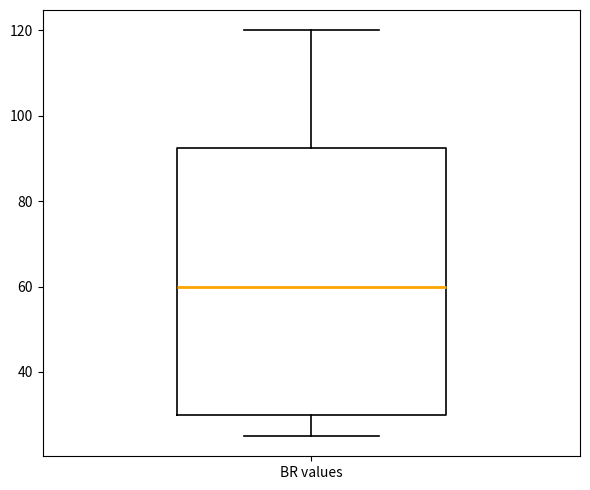

Read this box plot against the y-axis: the position of the median line, the range covered by the box, and the ends of both whiskers. The values are not printed on the chart, so give them approximately, as read against the axis.

median 60, box 30 to 92, whiskers 26 to 120